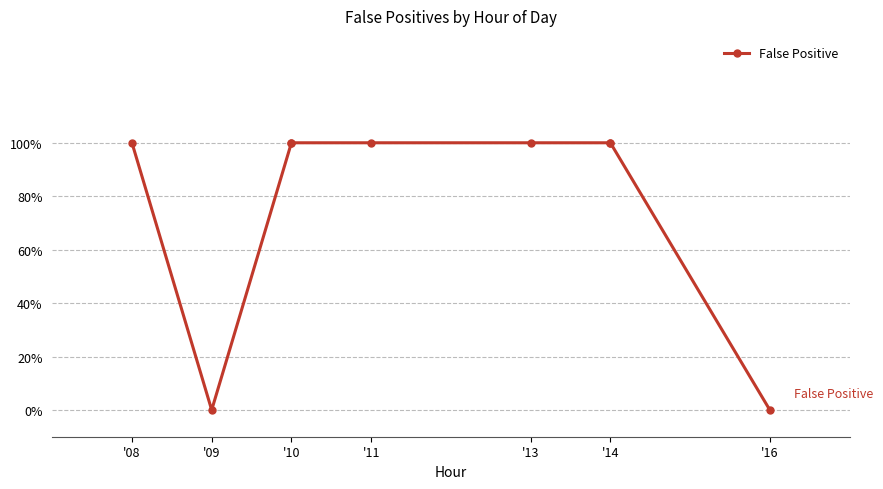

At which category does the chart reach its peak across all series?

'08